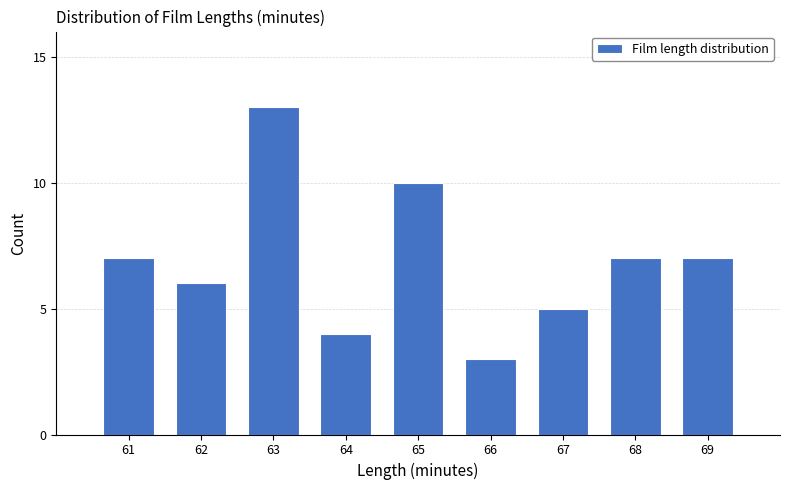

Reading left to right, list all the values displayed in this chart.

7	6	13	4	10	3	5	7	7